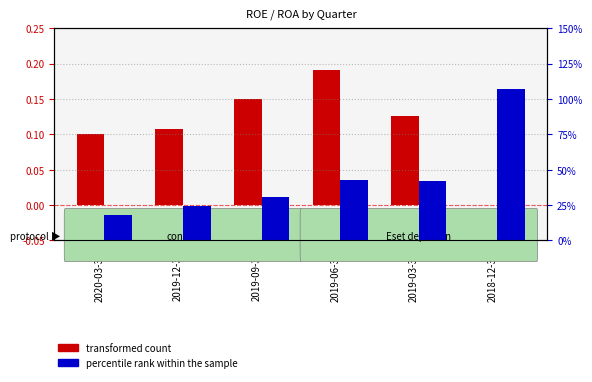

Which series has the widest spread of values?

transformed count